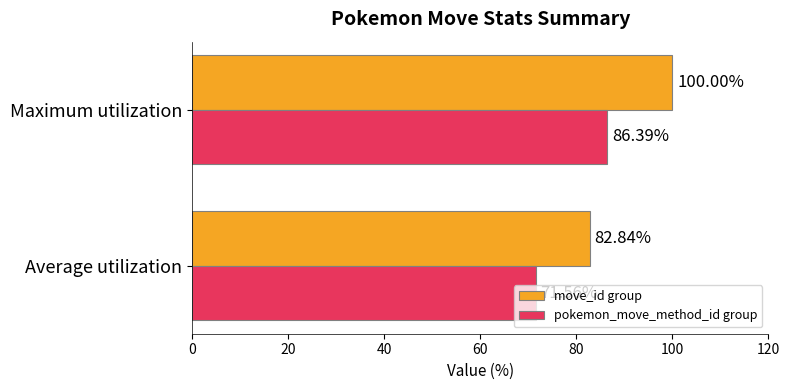

How many data points does each series have?

2